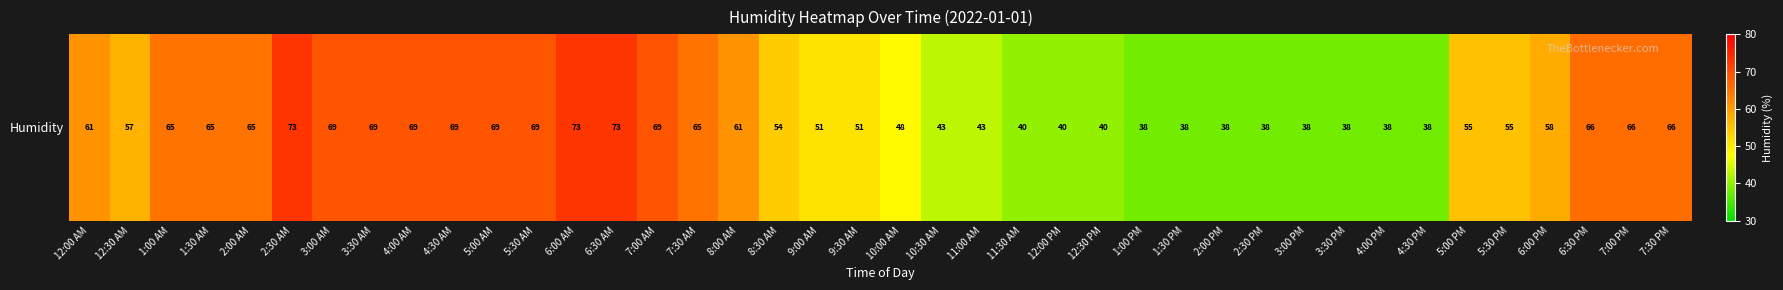

Reading left to right, extract all data points from this chart.

12:00 AM=61	12:30 AM=57	1:00 AM=65	1:30 AM=65	2:00 AM=65	2:30 AM=73	3:00 AM=69	3:30 AM=69	4:00 AM=69	4:30 AM=69	5:00 AM=69	5:30 AM=69	6:00 AM=73	6:30 AM=73	7:00 AM=69	7:30 AM=65	8:00 AM=61	8:30 AM=54	9:00 AM=51	9:30 AM=51	10:00 AM=48	10:30 AM=43	11:00 AM=43	11:30 AM=40	12:00 PM=40	12:30 PM=40	1:00 PM=38	1:30 PM=38	2:00 PM=38	2:30 PM=38	3:00 PM=38	3:30 PM=38	4:00 PM=38	4:30 PM=38	5:00 PM=55	5:30 PM=55	6:00 PM=58	6:30 PM=66	7:00 PM=66	7:30 PM=66